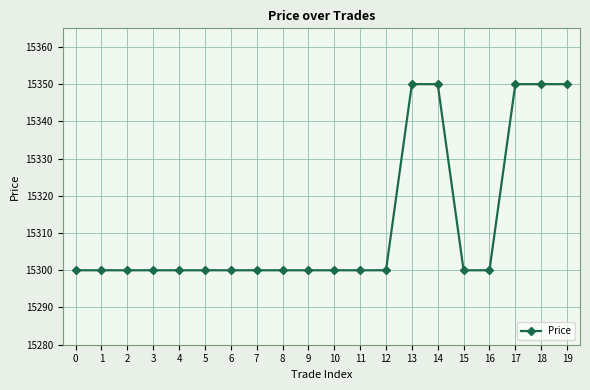

How many lines are shown in the chart?

1